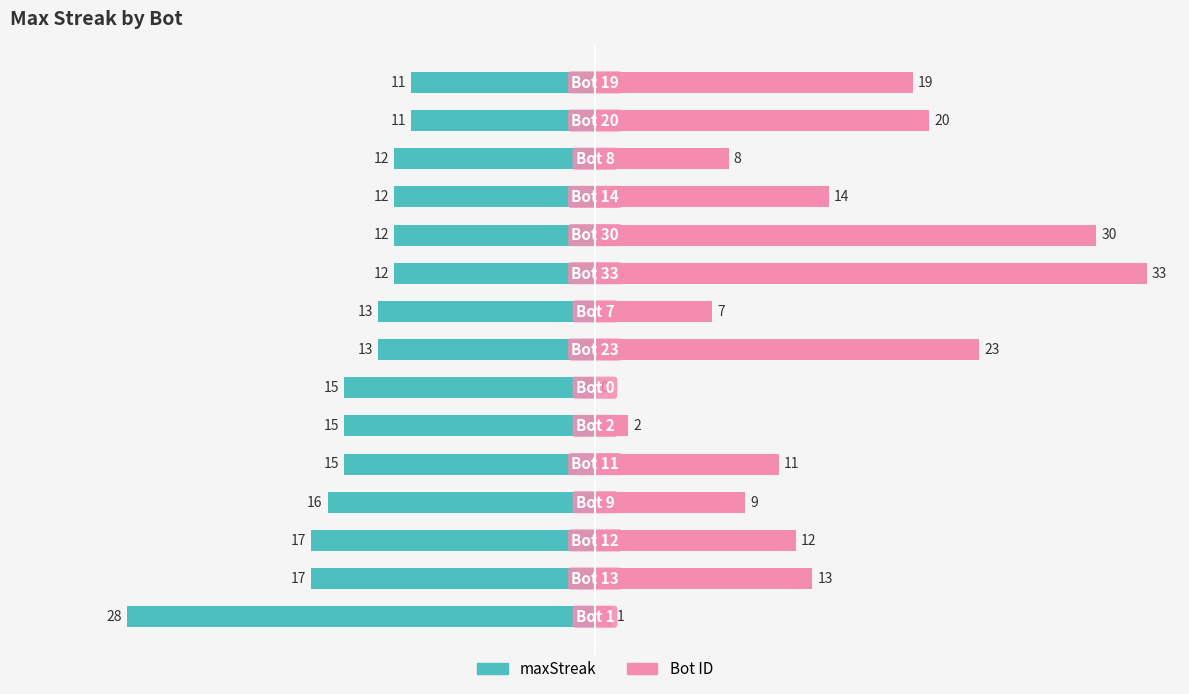

The value of maxStreak at 12 is -12. True or false?

True